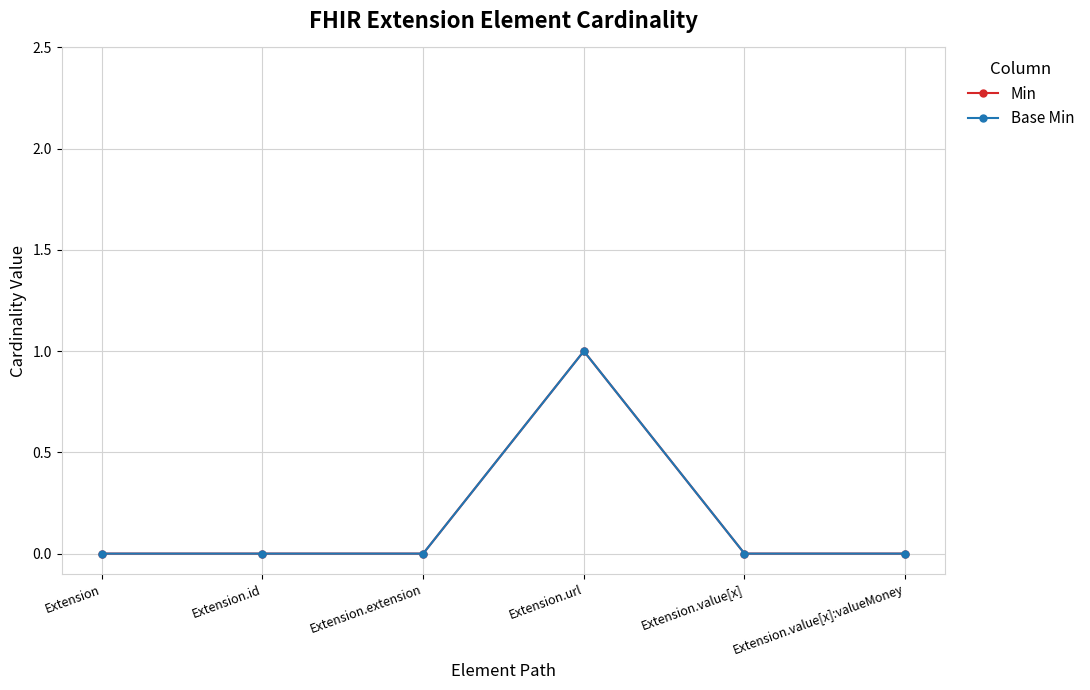

Is this an area chart (filled region under the line)?

No